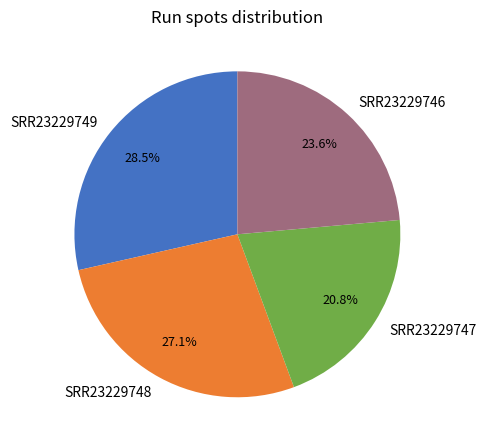

How much of the chart is everything except SRR23229747?

79.2%